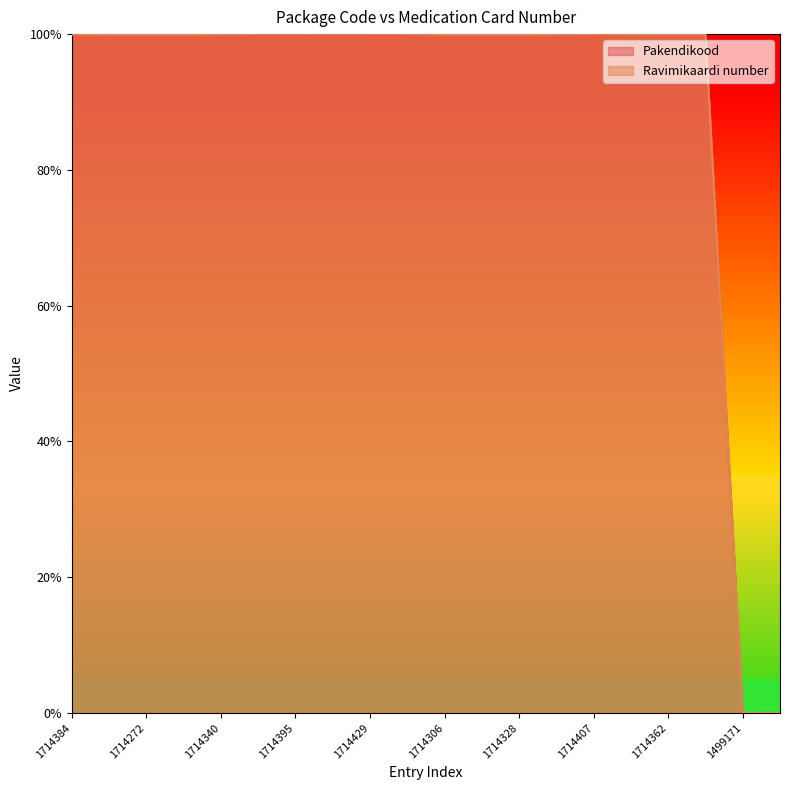

At how many categories does at least one series exceed 0?

19